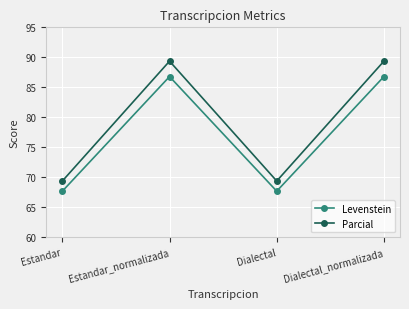

What value does the Parcial series have at Estandar?

69.4